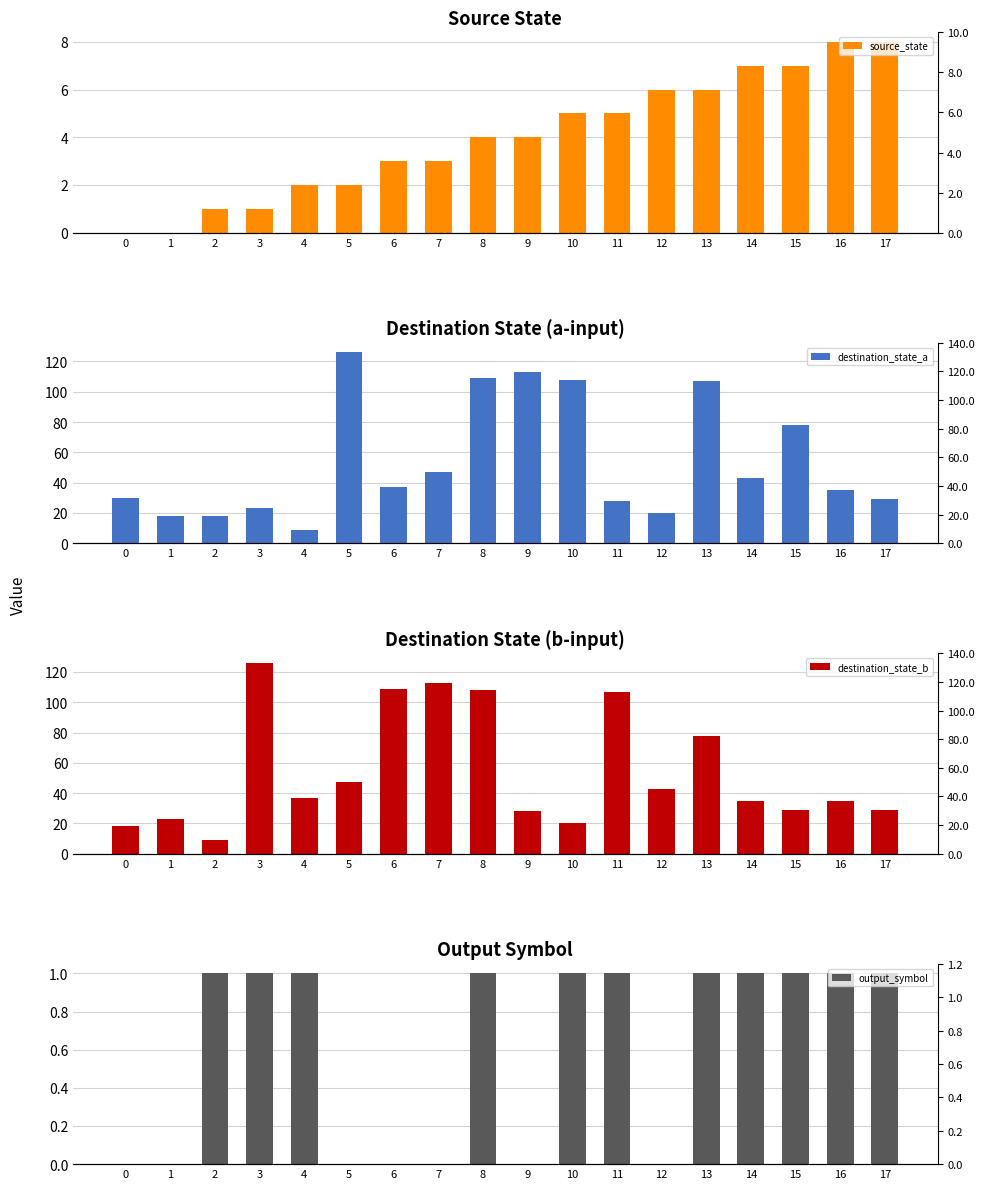

Which category has the highest value in the destination_state_a series?

5